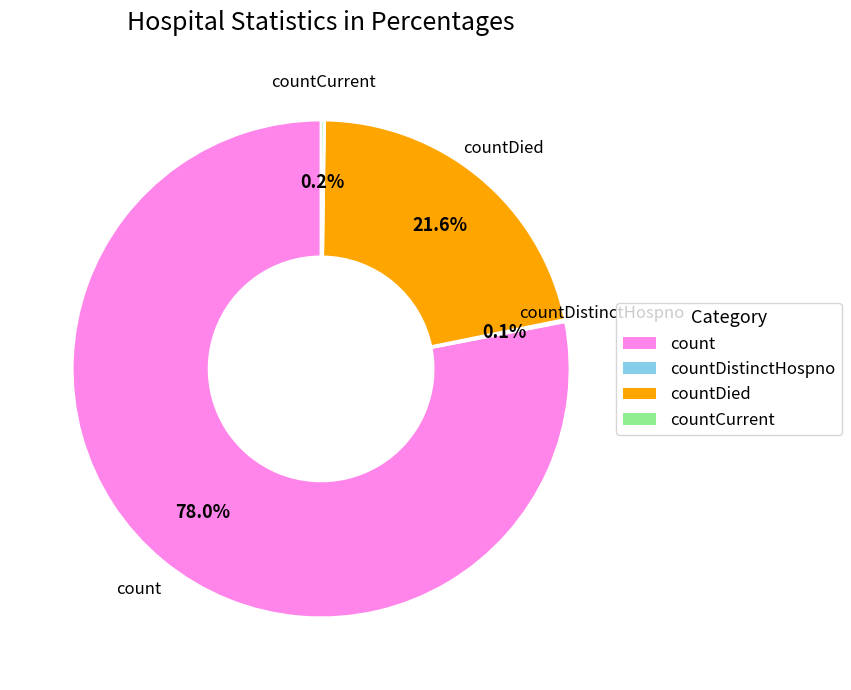

Is there a majority slice in this chart?

Yes